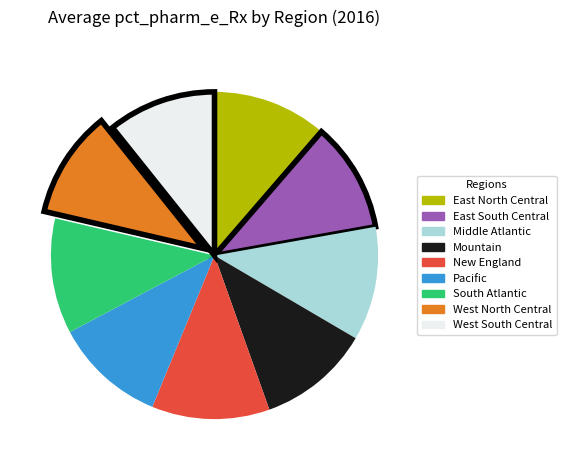

Combined, do South Atlantic and East North Central account for over 50%?

No